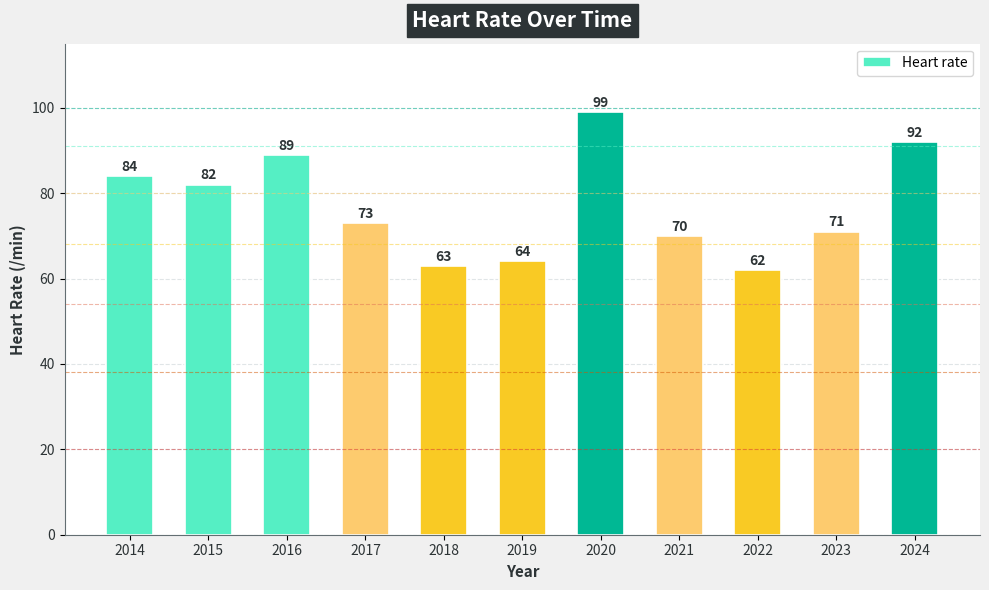

Approximately how many times larger is the value at 2019 compared to 2022?

1.0